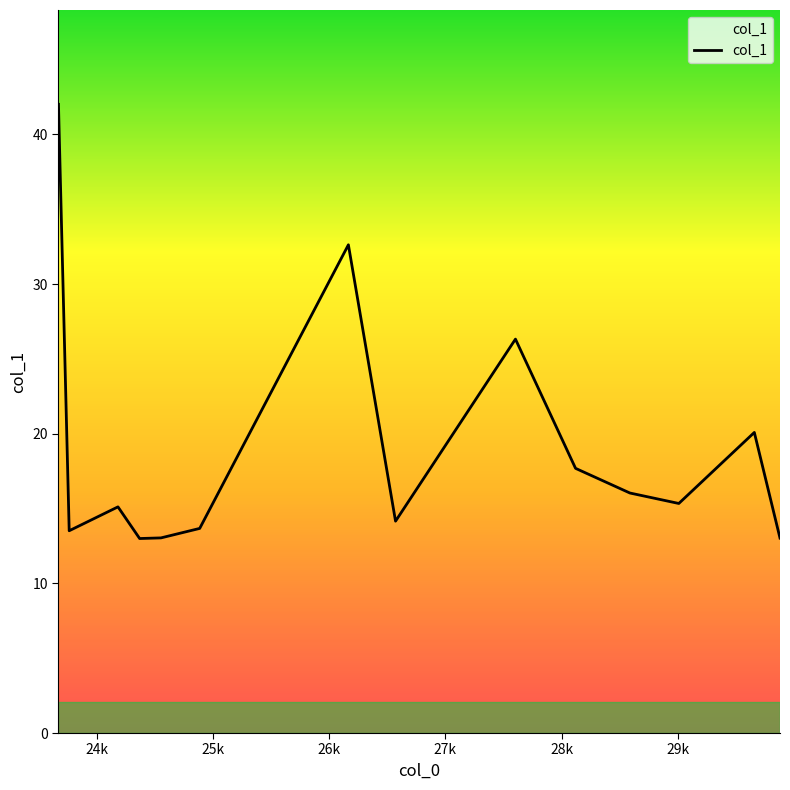

Is this an area chart (filled region under the line)?

No